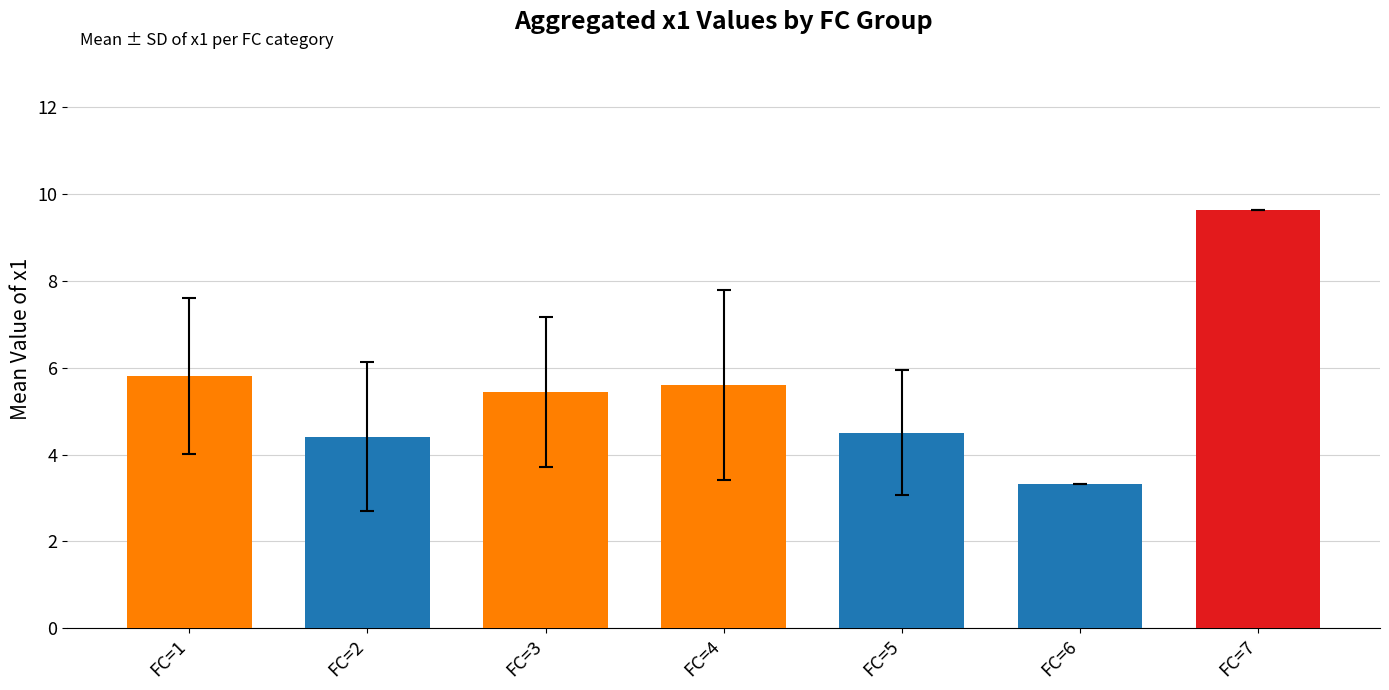

At which category does the chart reach its minimum across all series?

FC=6